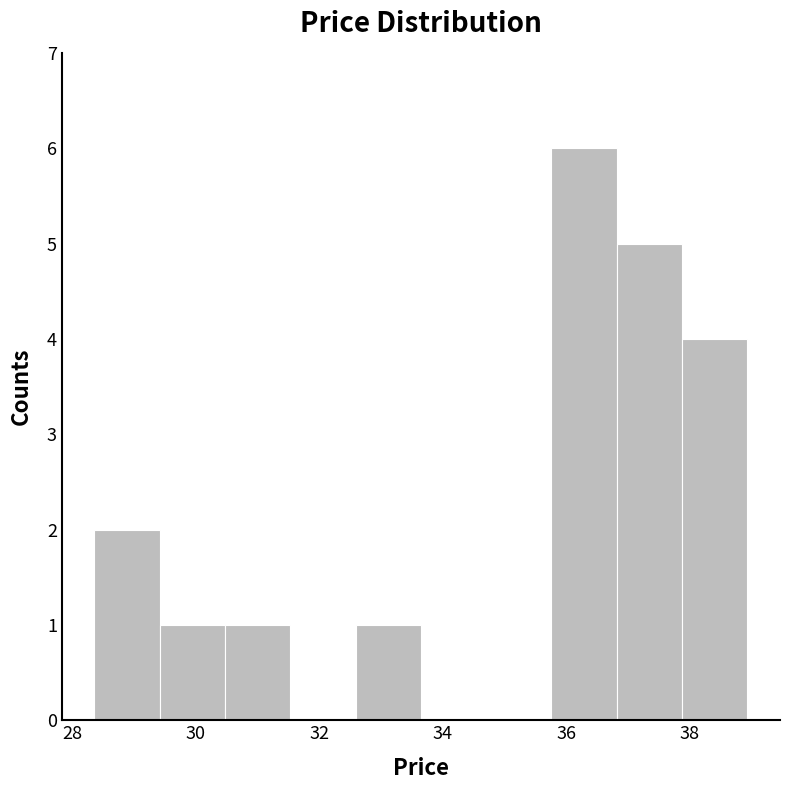

What is the height of the bar covering 32.6 to 33.6 on the x-axis? Neither the bar edges nor the heights are printed on the chart, so give them approximately, as read against the axes.

1